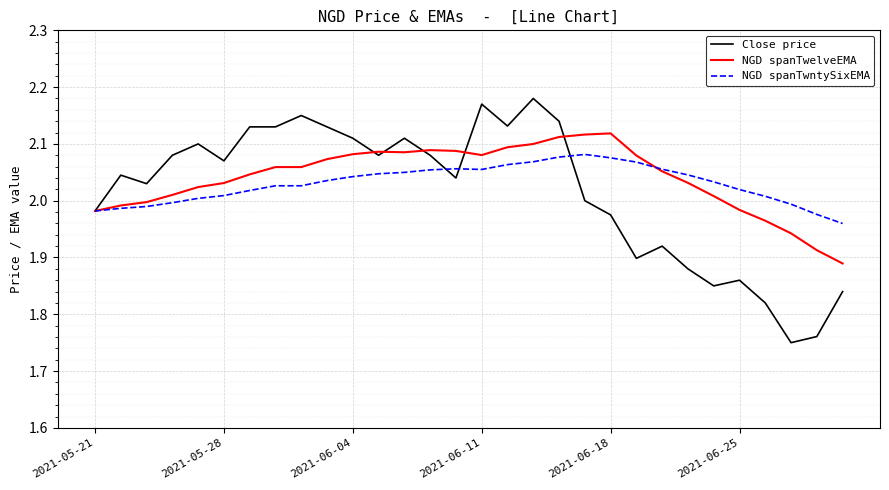

Which series has the widest spread of values?

Close price